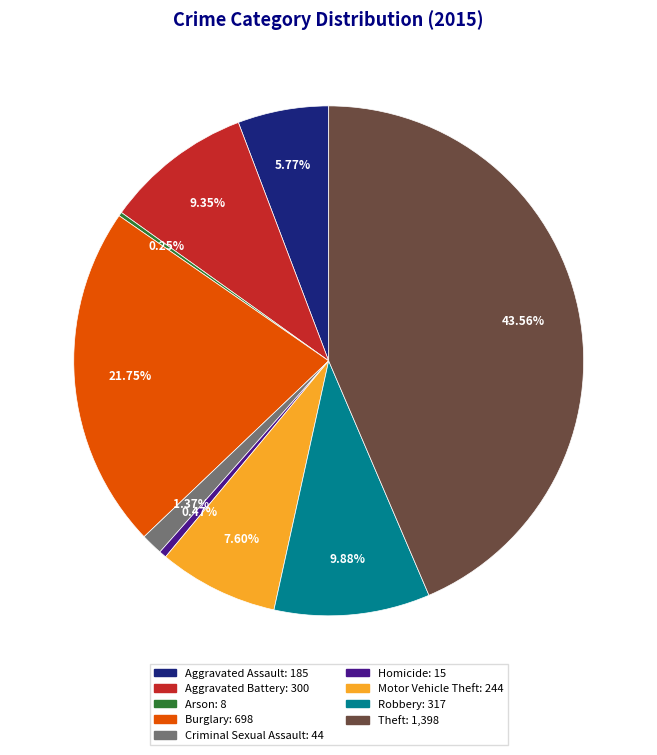

To the nearest percent, what percentage of the pie is Aggravated Assault?

6%